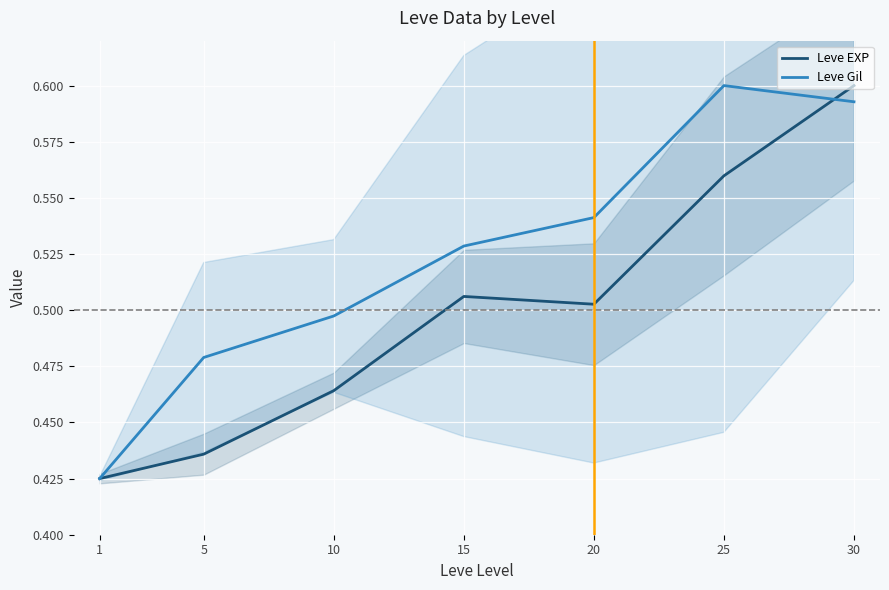

How many Leve Gil values are between 0 and 1?

7